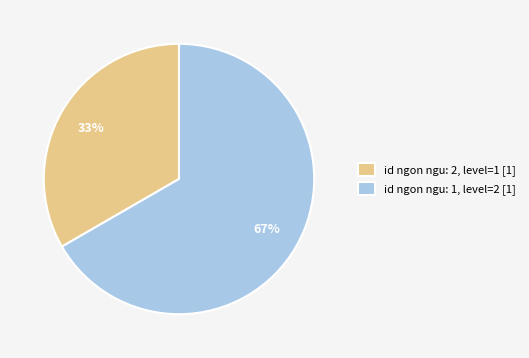

To the nearest percent, what is the combined percentage of id ngon ngu: 2, level=1 [1] and id ngon ngu: 1, level=2 [1]?

100%